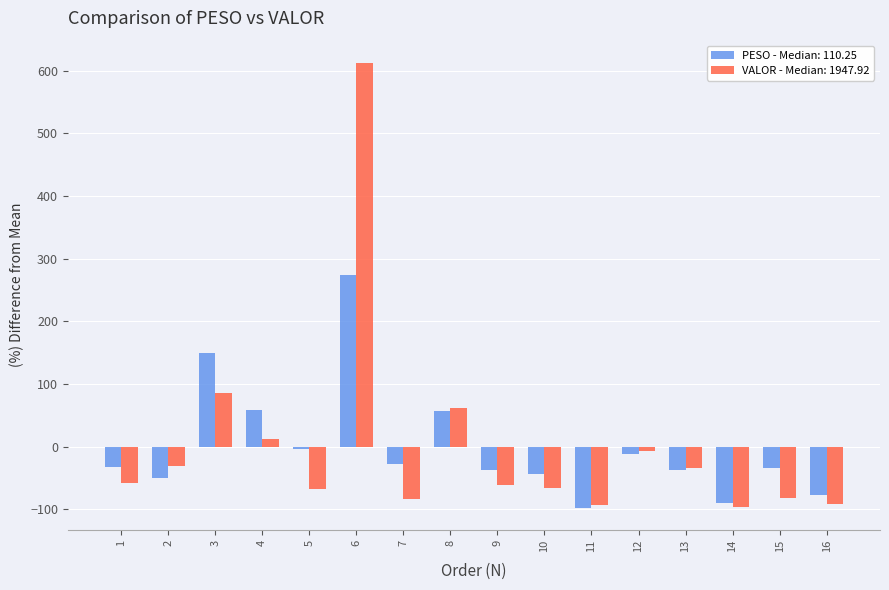

Rank the series at 7 from highest to lowest value.

PESO - Median: 110.25, VALOR - Median: 1947.92